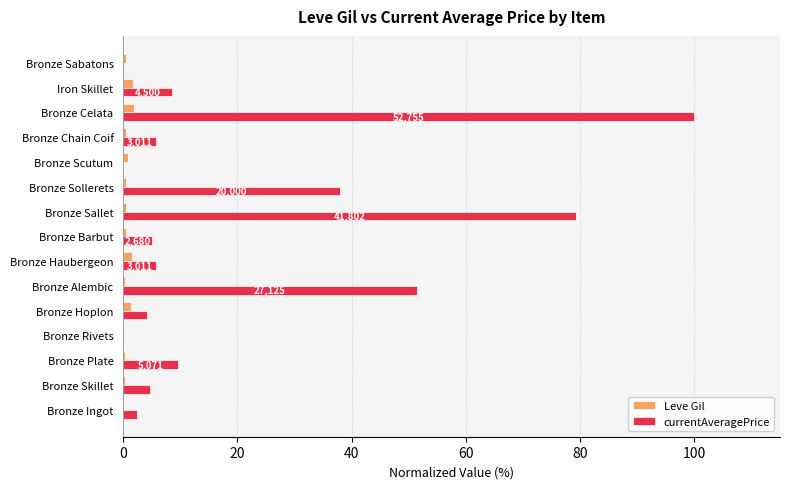

What is the average value of the Leve Gil series?

0.7